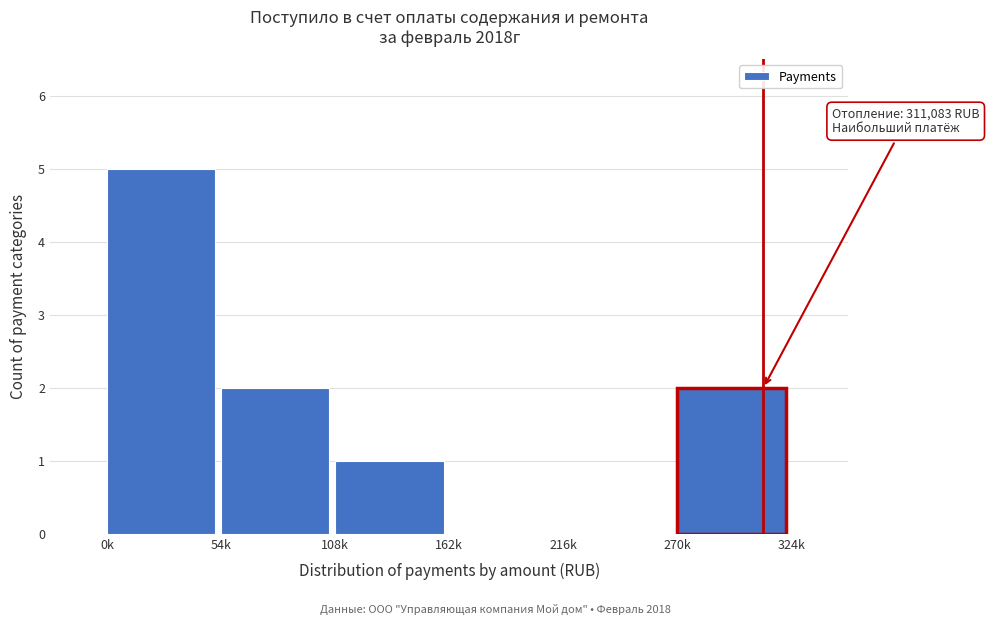

Reading left to right, extract all data points from this chart.

0k=5	54k=2	108k=1	162k=0	216k=0	270k=2